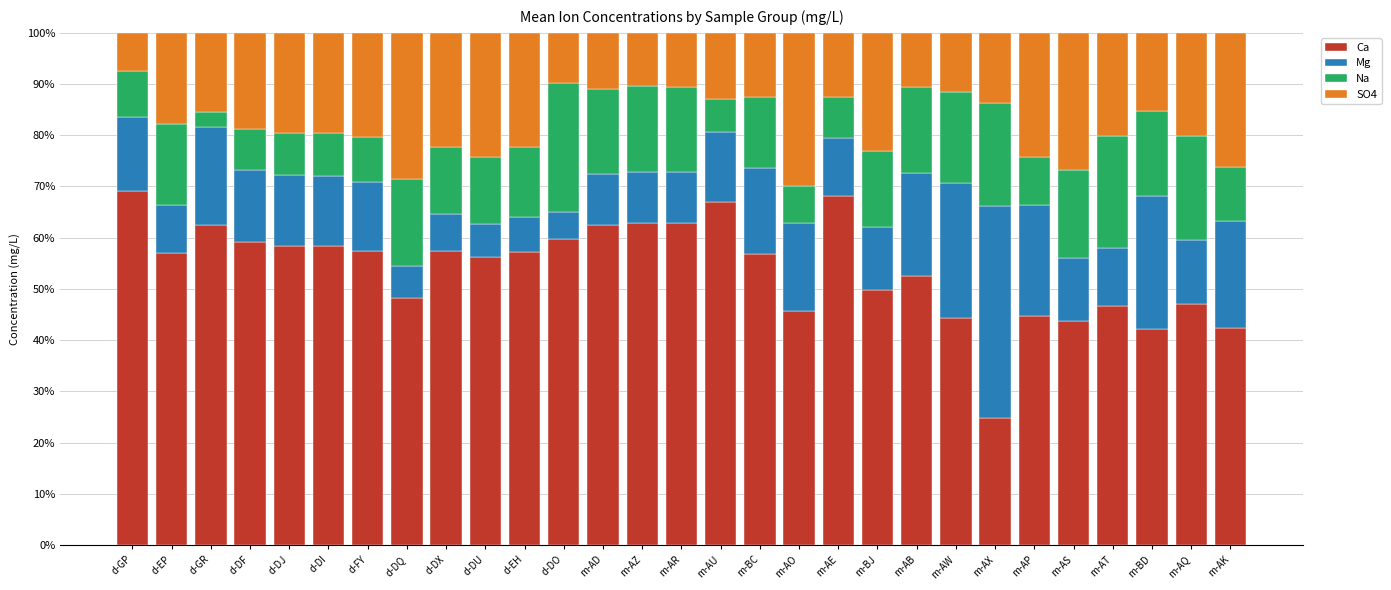

What are all the series names shown in the legend?

Ca, Mg, Na, SO4